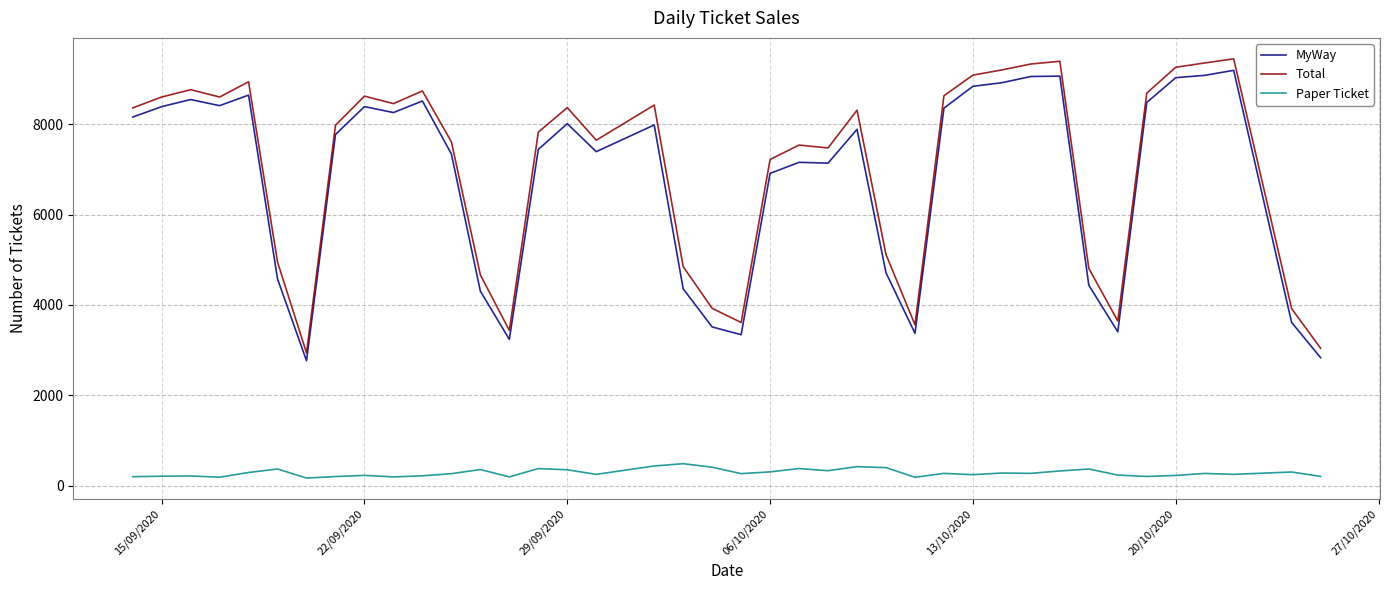

How many lines are shown in the chart?

3